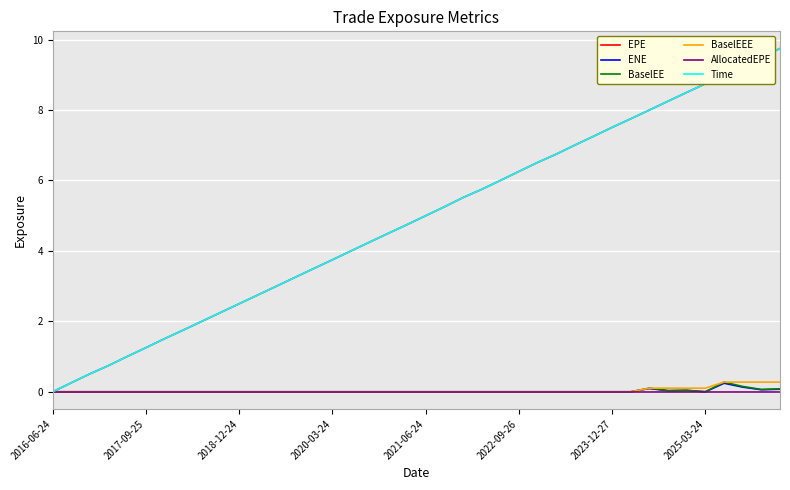

True or false: ENE and BaselEE cross at least once.

False